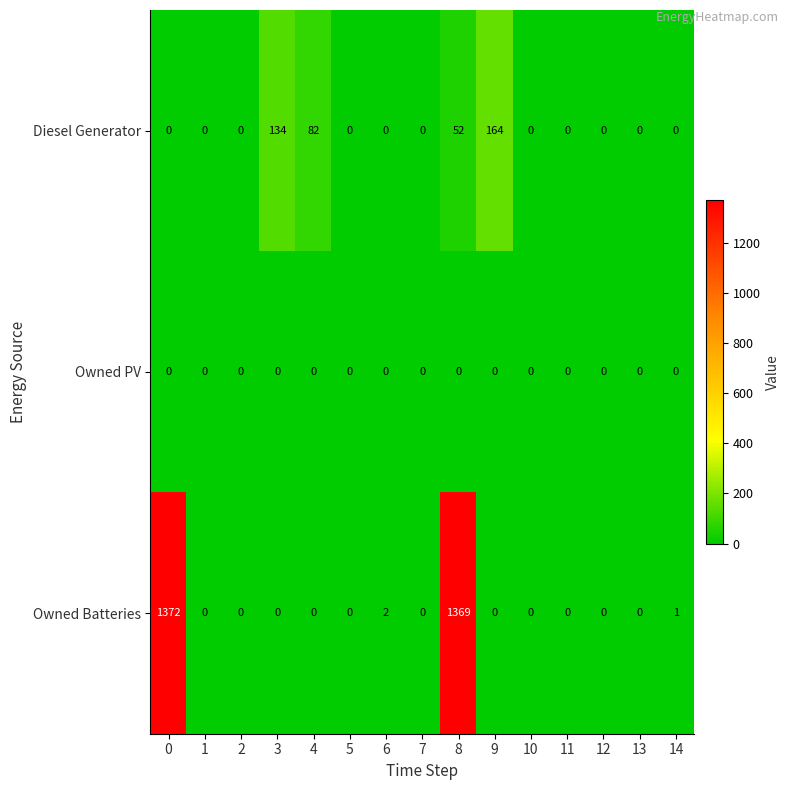

What is the greatest value displayed?

1372